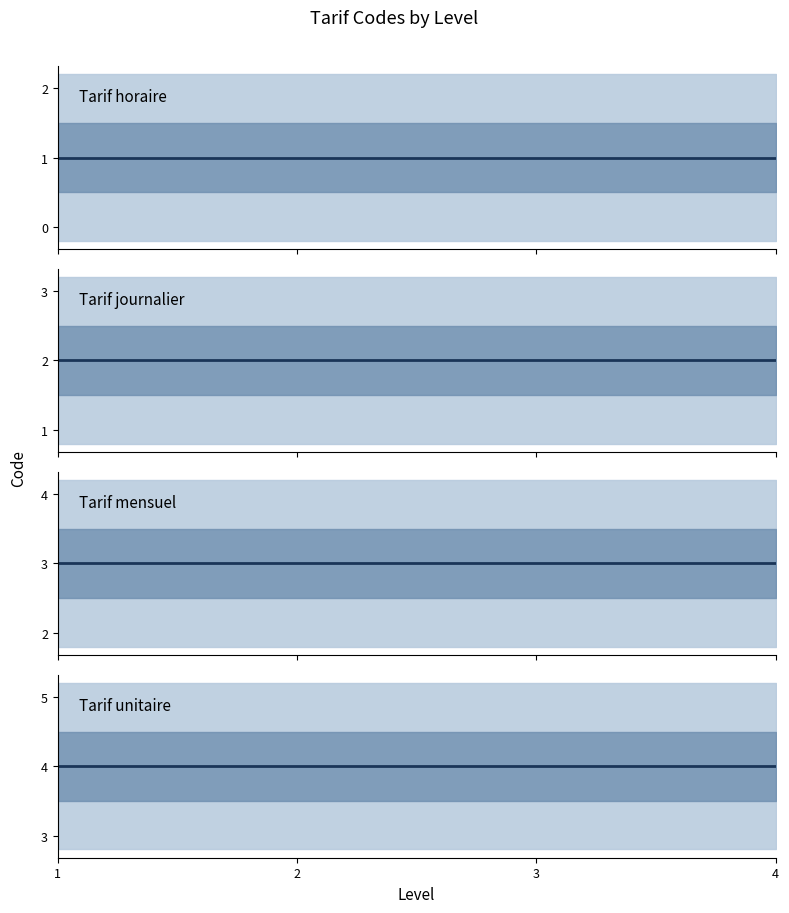

List the series in order of their overall mean, highest first.

Tarif unitaire, Tarif mensuel, Tarif journalier, Tarif horaire